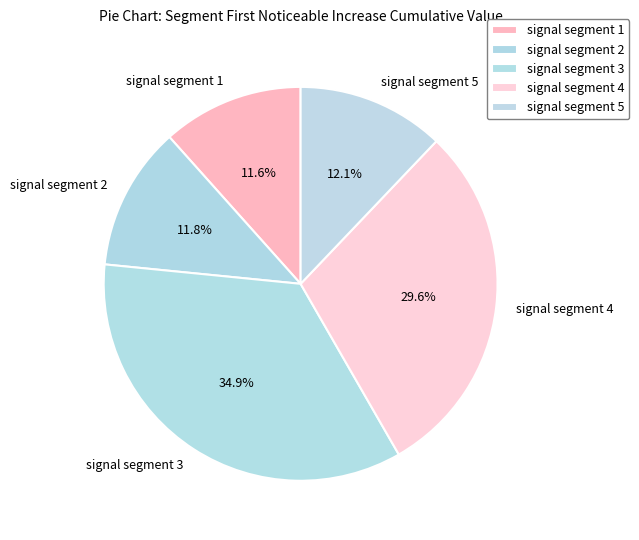

What is the largest slice in the pie chart?

signal segment 3